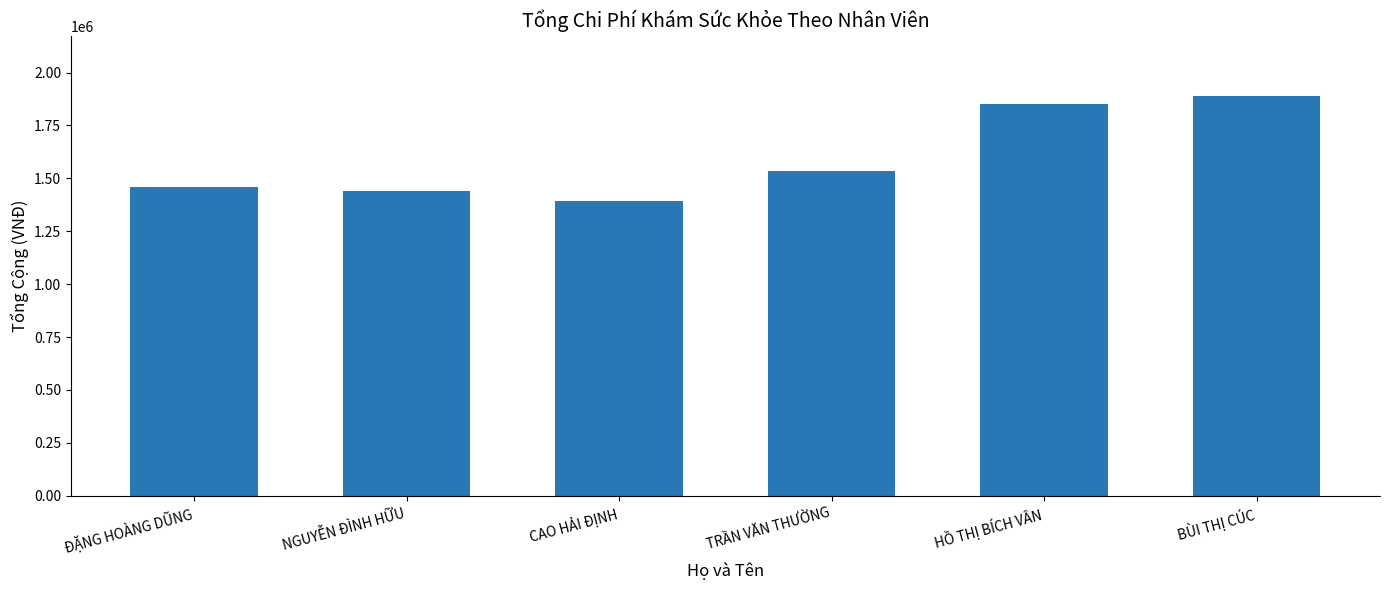

Reading right to left, extract all data points from this chart.

1890000	1853000	1535100	1395000	1439000	1460000